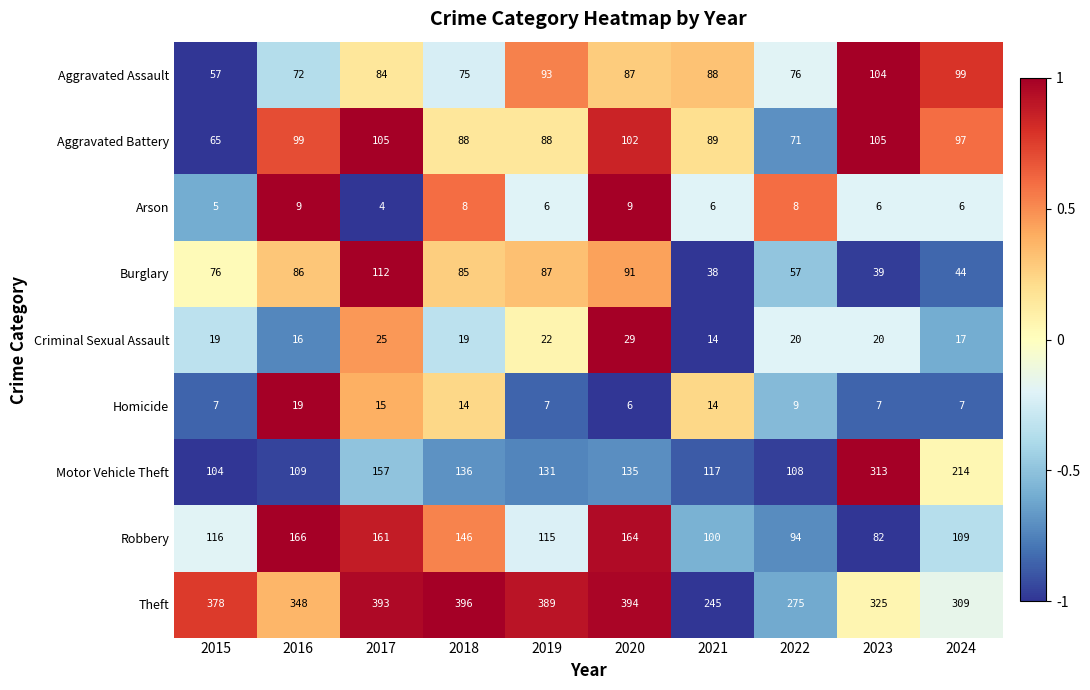

What is the sum of all Theft values?

3452